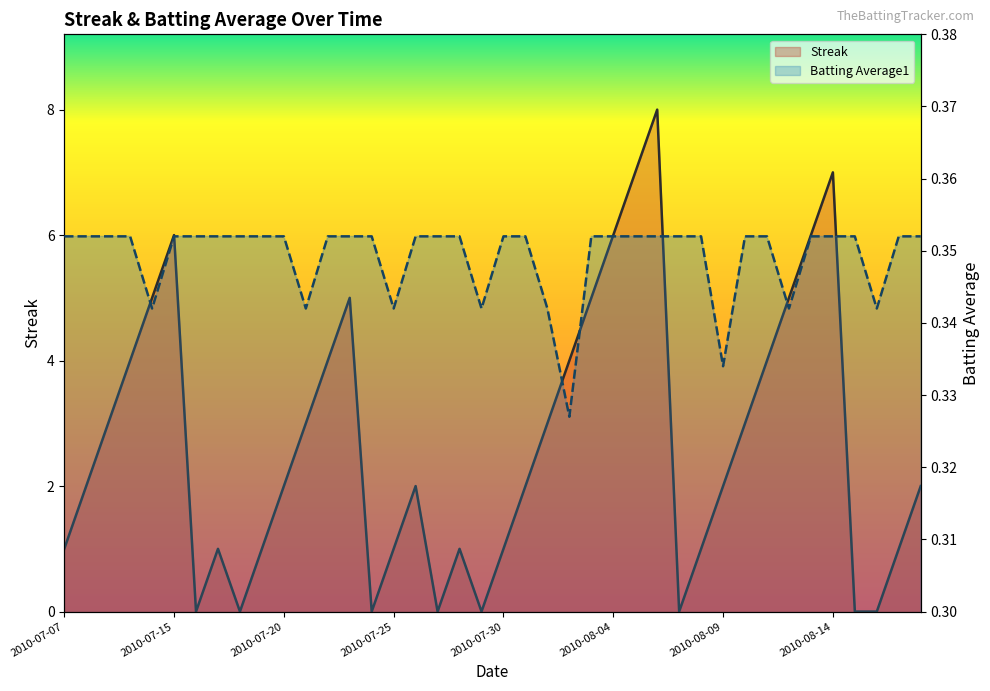

Reading right to left, list all the values displayed in this chart.

Streak: 2010-08-18=2.0	2010-08-17=1.0	2010-08-16=0.0	2010-08-15=0.0	2010-08-14=7.0	2010-08-13=6.0	2010-08-12=5.0	2010-08-11=4.0	2010-08-10=3.0	2010-08-09=2.0	2010-08-08=1.0	2010-08-07=0.0	2010-08-06=8.0	2010-08-05=7.0	2010-08-04=6.0	2010-08-03=5.0	2010-08-02=4.0	2010-08-01=3.0	2010-07-31=2.0	2010-07-30=1.0	2010-07-29=0.0	2010-07-28=1.0	2010-07-27=0.0	2010-07-26=2.0	2010-07-25=1.0	2010-07-24=0.0	2010-07-23=5.0	2010-07-22=4.0	2010-07-21=3.0	2010-07-20=2.0	2010-07-19=1.0	2010-07-18=0.0	2010-07-17=1.0	2010-07-16=0.0	2010-07-15=6.0	2010-07-11=5.0	2010-07-10=4.0	2010-07-09=3.0	2010-07-08=2.0	2010-07-07=1.0
Batting Average1: 2010-08-18=0.4	2010-08-17=0.4	2010-08-16=0.3	2010-08-15=0.4	2010-08-14=0.4	2010-08-13=0.4	2010-08-12=0.3	2010-08-11=0.4	2010-08-10=0.4	2010-08-09=0.3	2010-08-08=0.4	2010-08-07=0.4	2010-08-06=0.4	2010-08-05=0.4	2010-08-04=0.4	2010-08-03=0.4	2010-08-02=0.3	2010-08-01=0.3	2010-07-31=0.4	2010-07-30=0.4	2010-07-29=0.3	2010-07-28=0.4	2010-07-27=0.4	2010-07-26=0.4	2010-07-25=0.3	2010-07-24=0.4	2010-07-23=0.4	2010-07-22=0.4	2010-07-21=0.3	2010-07-20=0.4	2010-07-19=0.4	2010-07-18=0.4	2010-07-17=0.4	2010-07-16=0.4	2010-07-15=0.4	2010-07-11=0.3	2010-07-10=0.4	2010-07-09=0.4	2010-07-08=0.4	2010-07-07=0.4